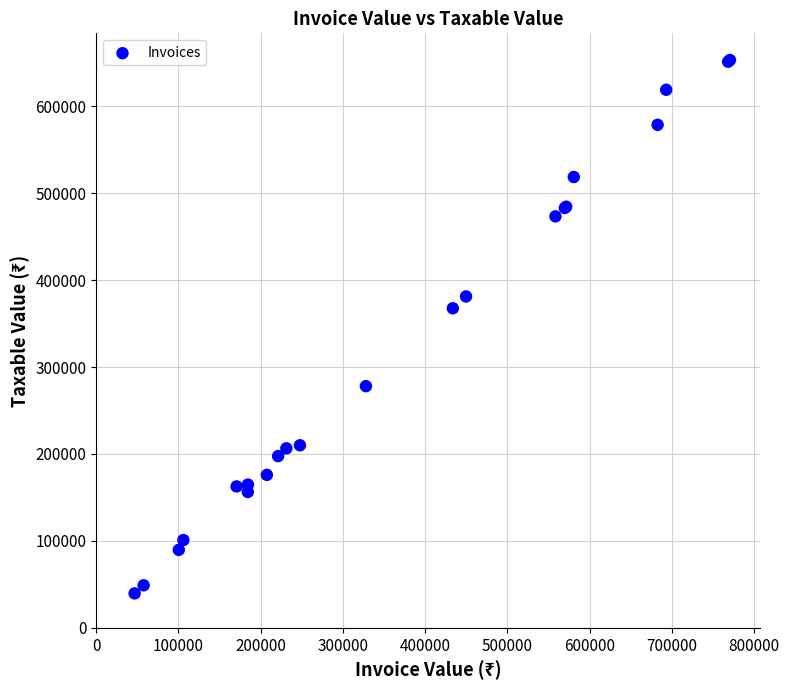

What Y value in the scatter plot is closest to 346403?

367566.3